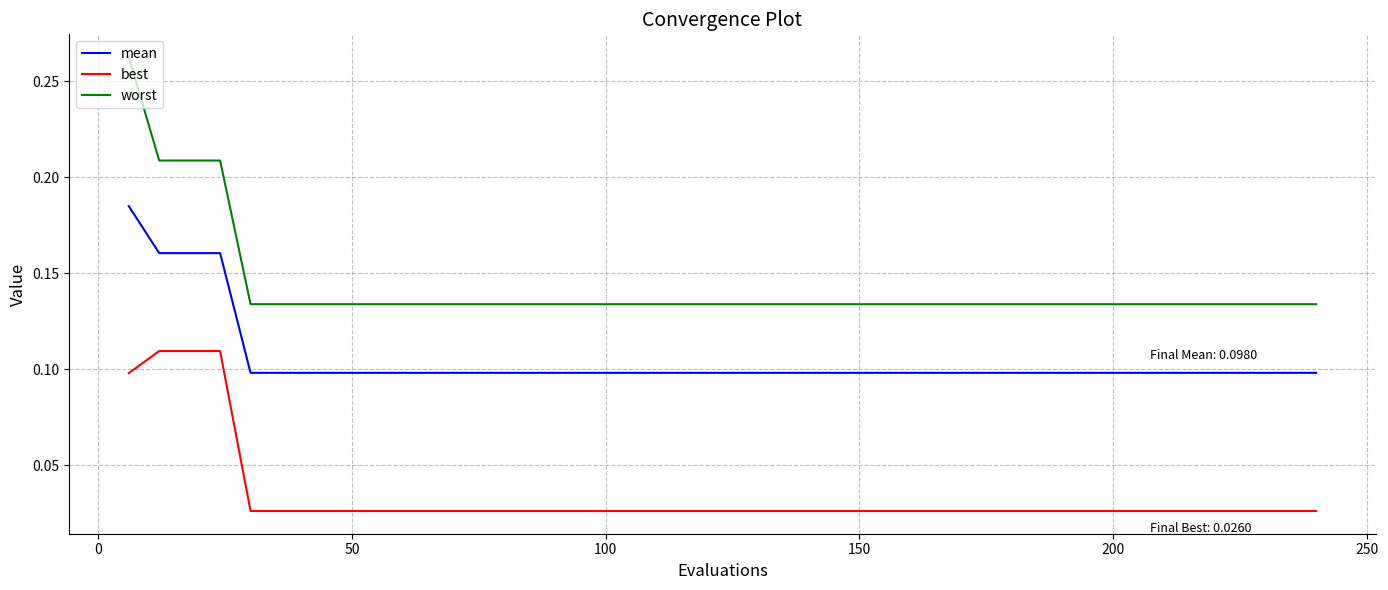

True or false: mean and worst intersect in this chart.

False